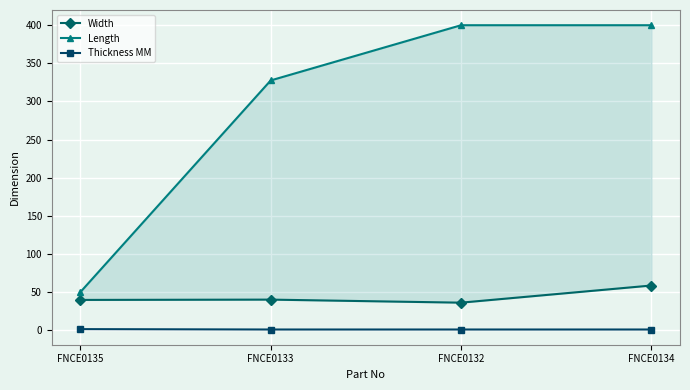

Which category has the highest value in the Width series?

FNCE0134